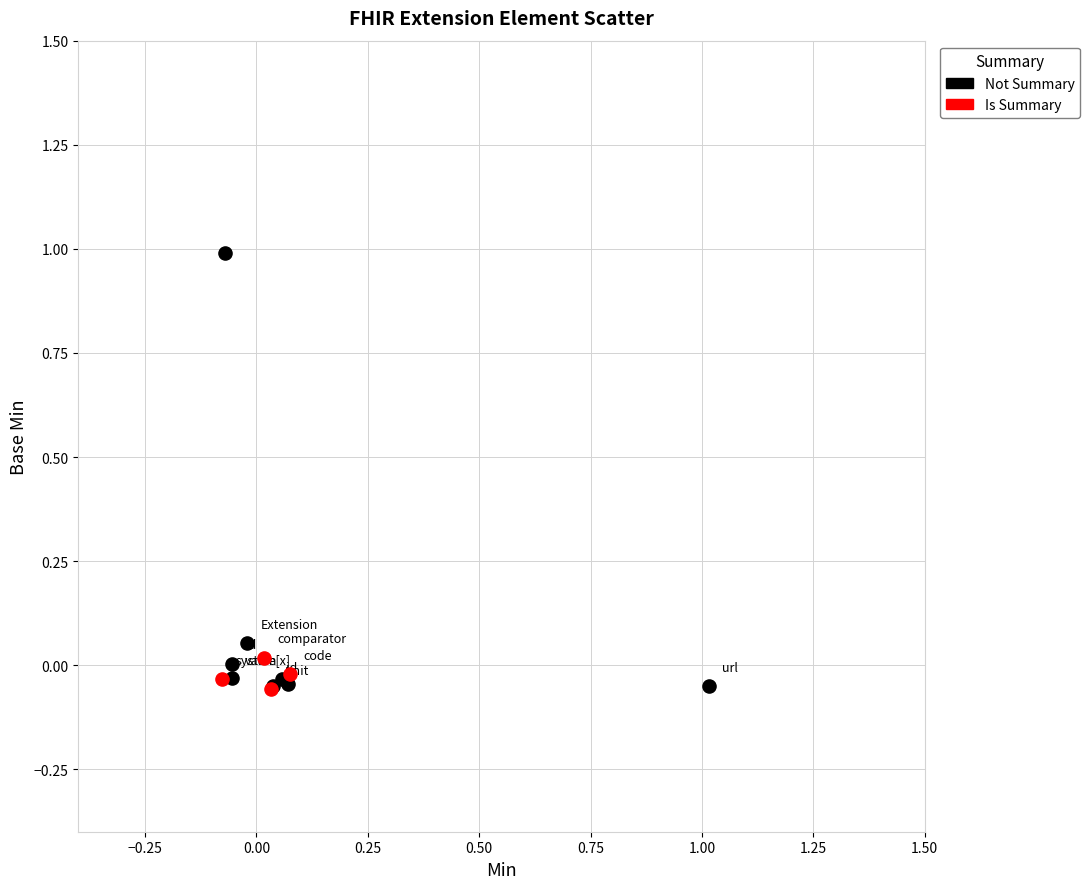

Which series contains the highest Y value?

Not Summary